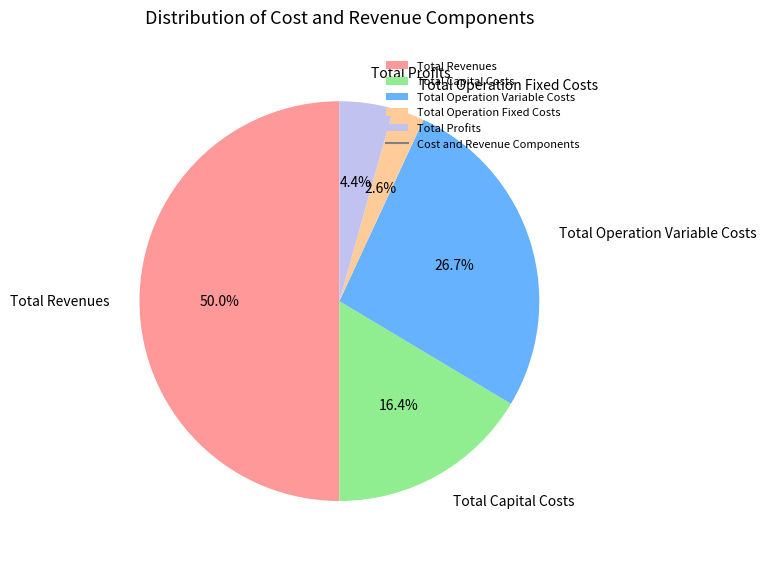

What percentage is the Total Profits slice, to the nearest percent?

4%